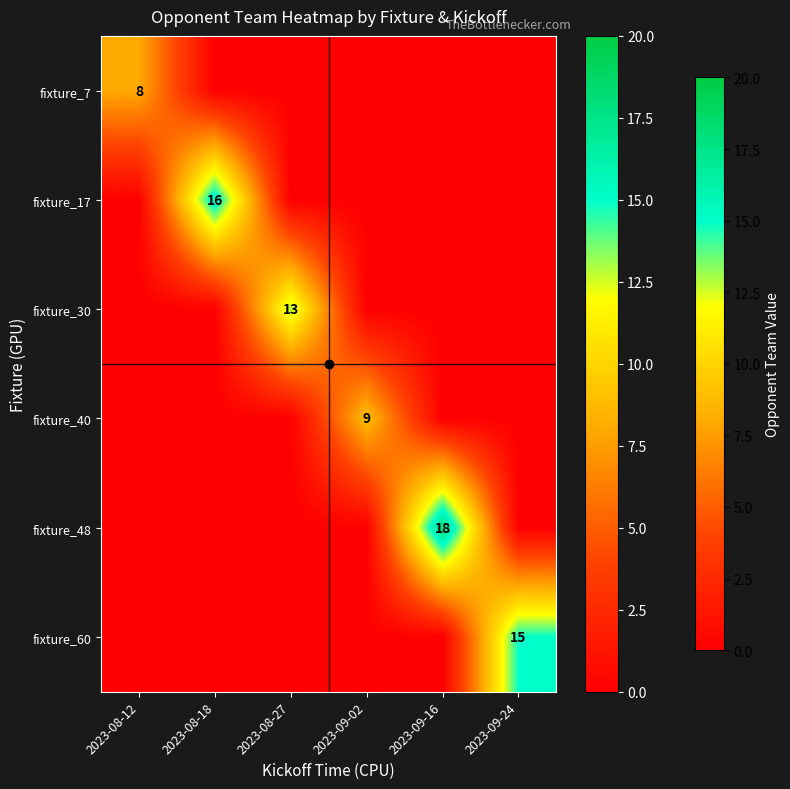

The value of fixture_40 at 2023-09-02 is 12. True or false?

False